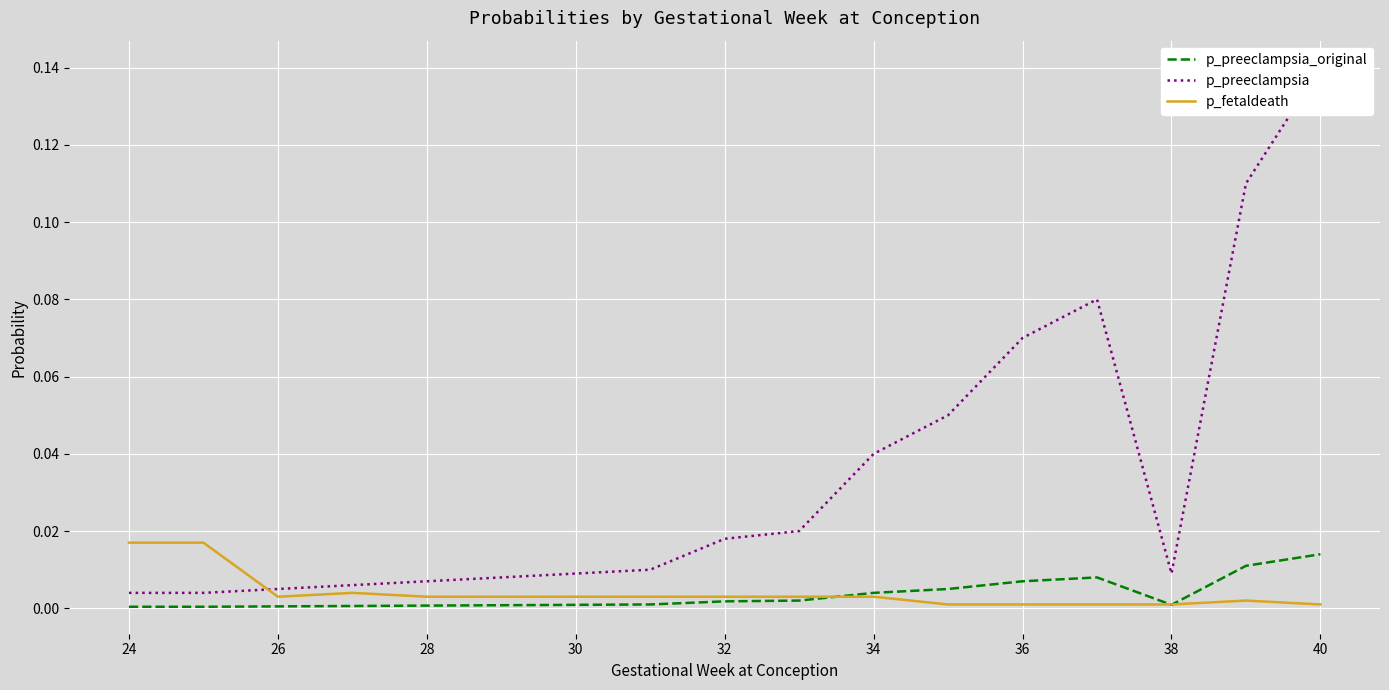

What is the difference between the maximum and second lowest values in the p_preeclampsia series?

0.1